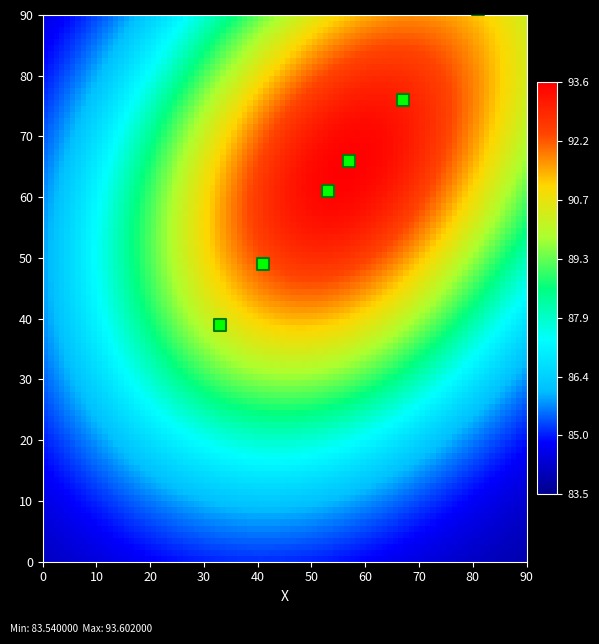

The value of 06-05-2021 at lower is 112.8. True or false?

False